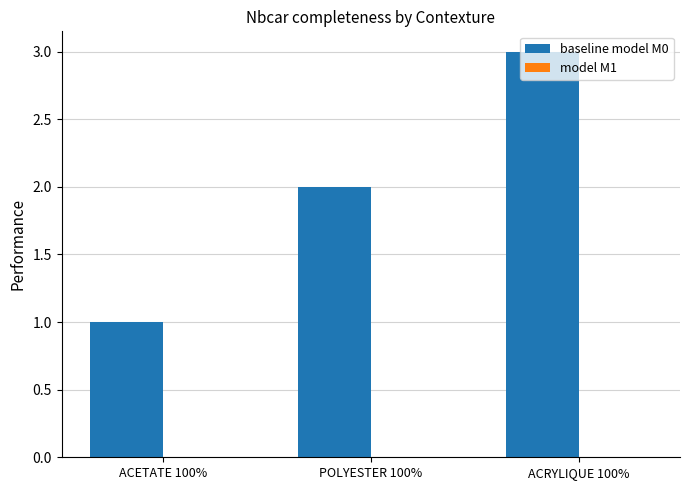

At which category does the chart reach its minimum across all series?

ACETATE 100%